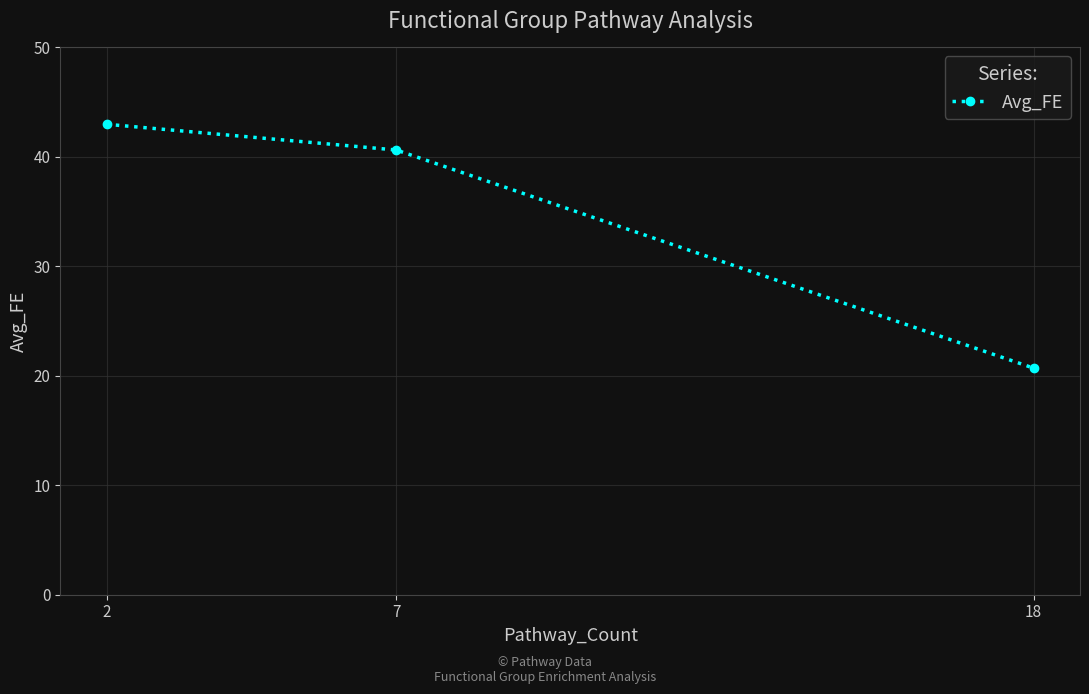

The value at 2 is 20.8. True or false?

False